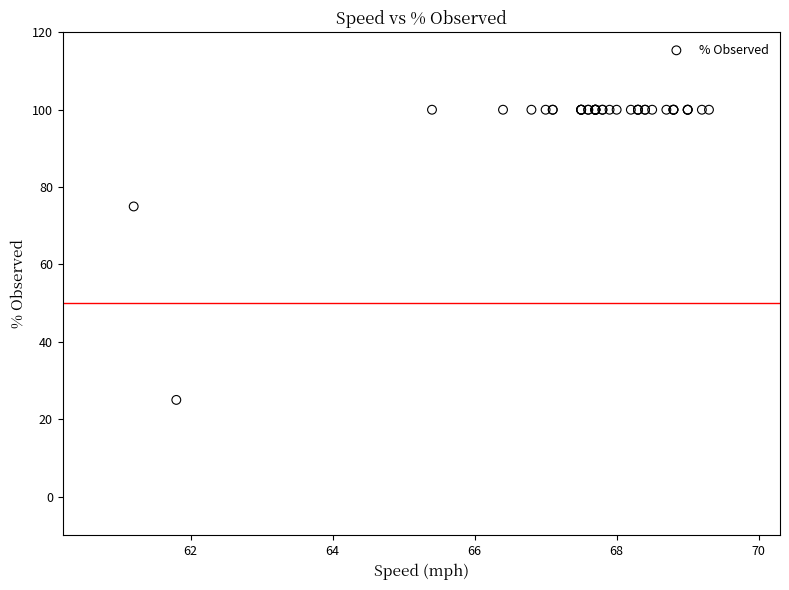

What Y value in the scatter plot is closest to 62?

75